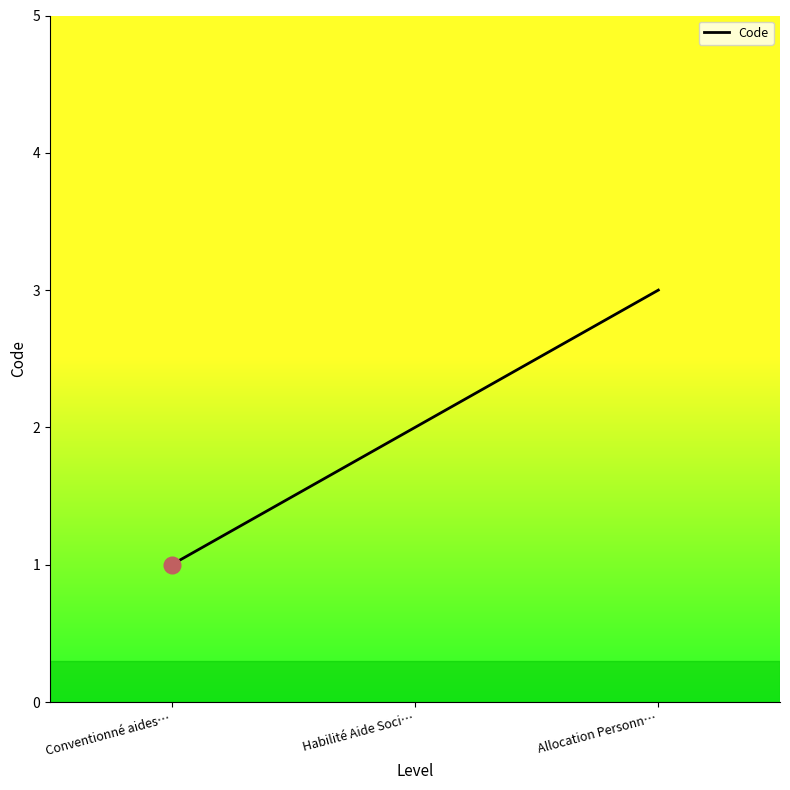

What is the difference between the values at Conventionné aides… and Allocation Personn…?

2